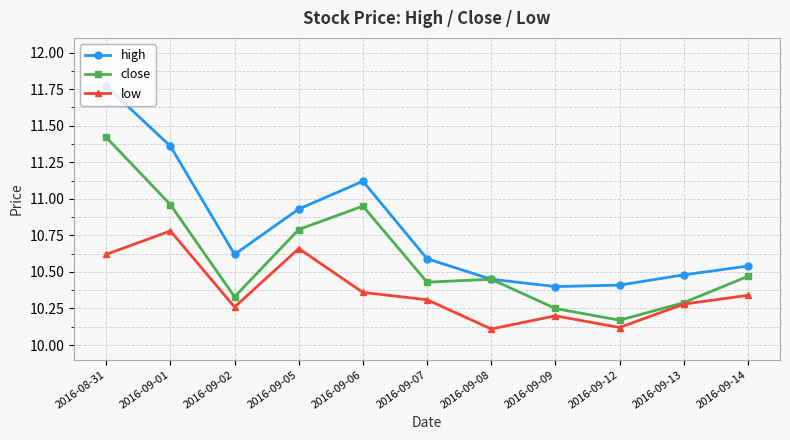

The value of low at 2016-09-09 is 5.7. True or false?

False